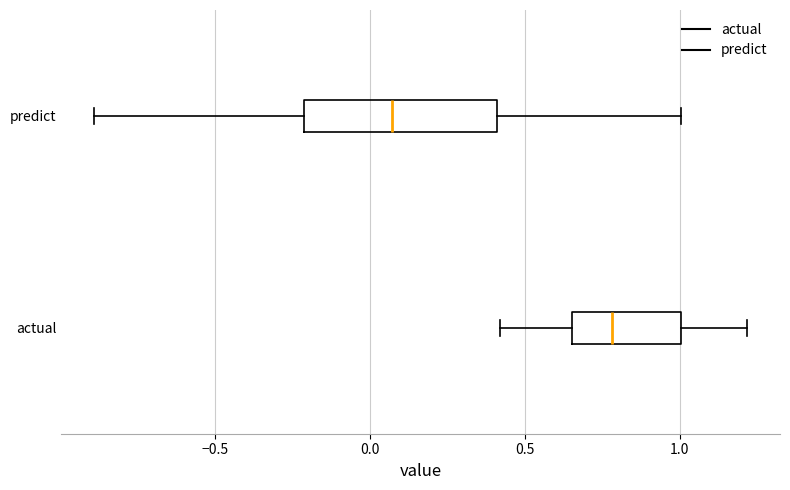

Where does the right whisker of the box for predict end on the x-axis? The values are not printed on the chart, so give them approximately, as read against the axis.

1.00